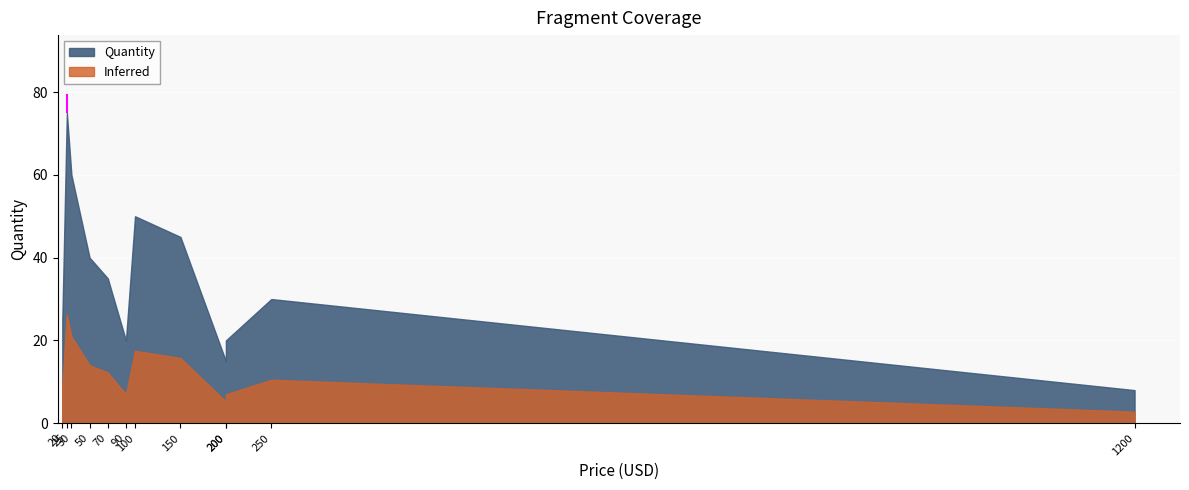

How many points are higher than both their immediate neighbors (excluding endpoints)?

3